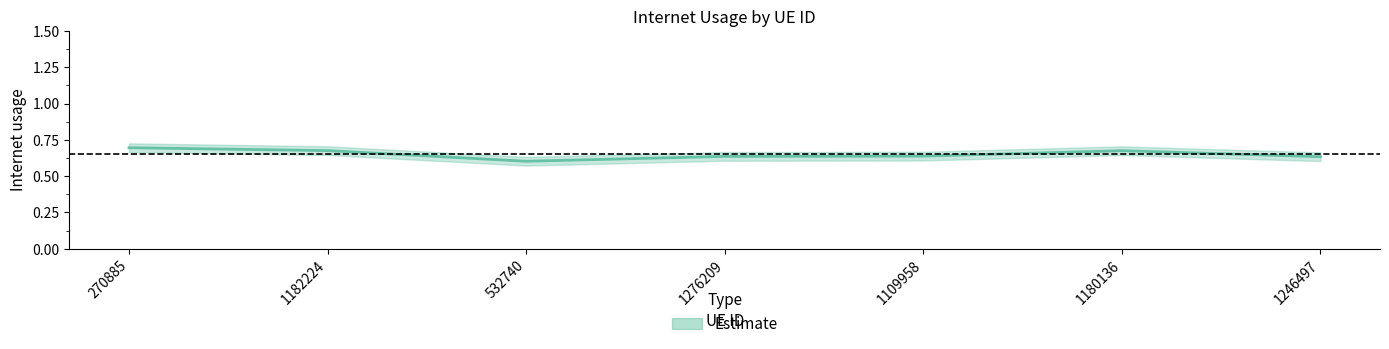

Where is the first local maximum?

1180136